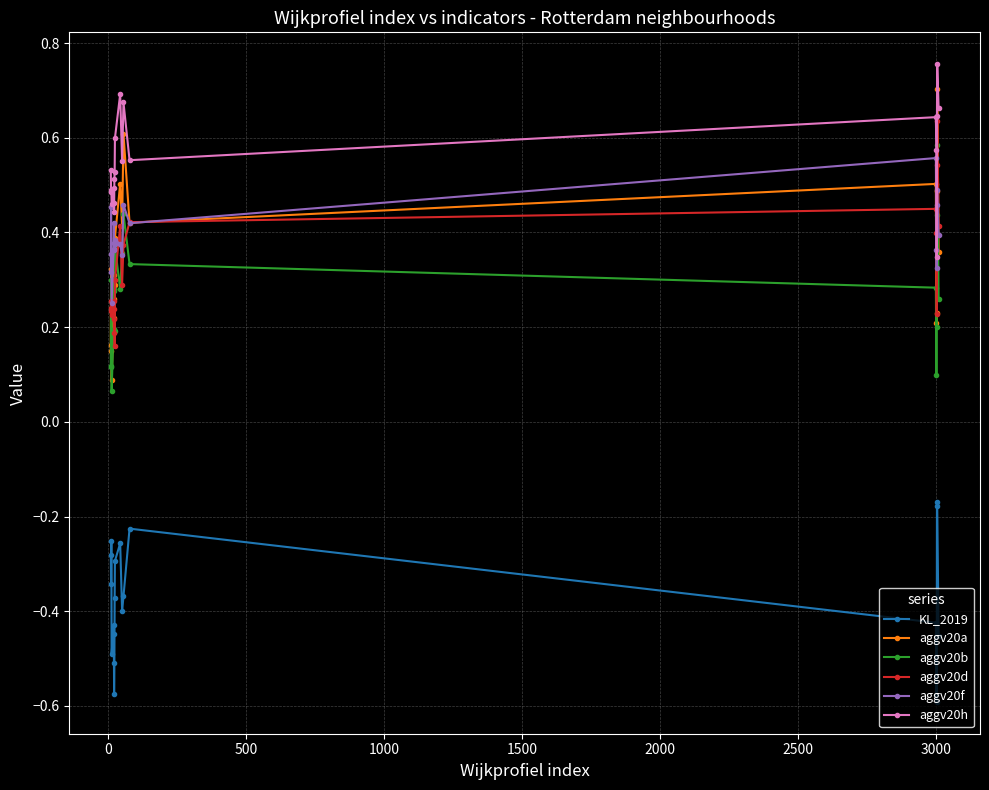

True or false: aggv20a and KL_2019 intersect in this chart.

False